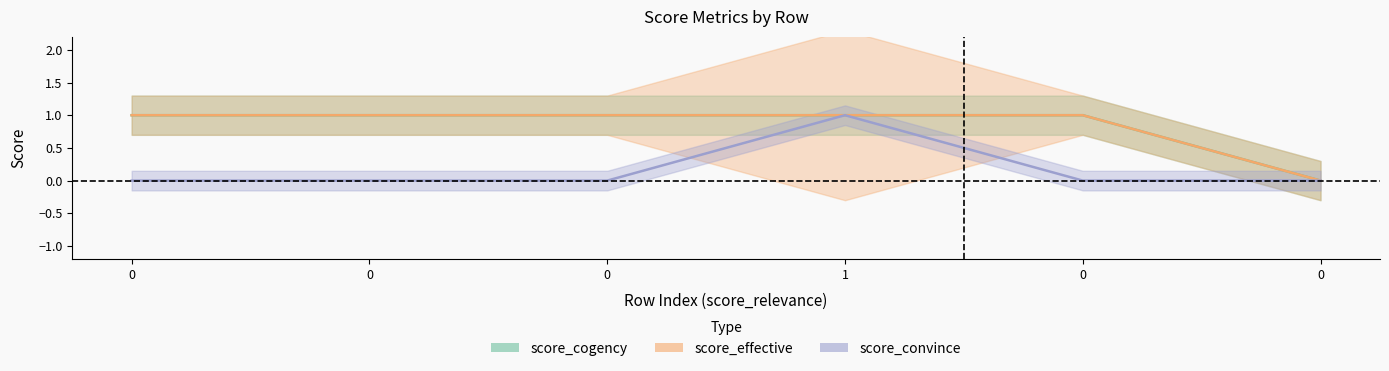

Reading left to right, transcribe all the data shown in this chart.

score_cogency: 0=1	0=1	0=1	1=1	0=1	0=0
score_effective: 0=1	0=1	0=1	1=1	0=1	0=0
score_convince: 0=0	0=0	0=0	1=1	0=0	0=0